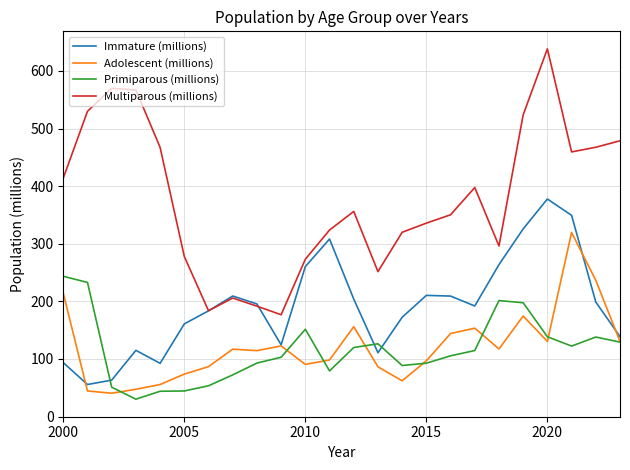

Is this an area chart (filled region under the line)?

No